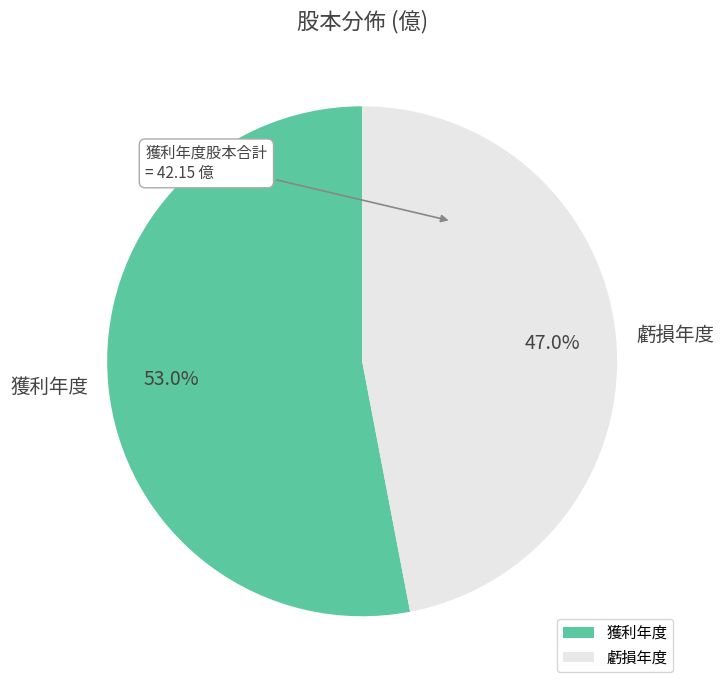

Is the sum of 虧損年度 and 獲利年度 greater than half?

Yes